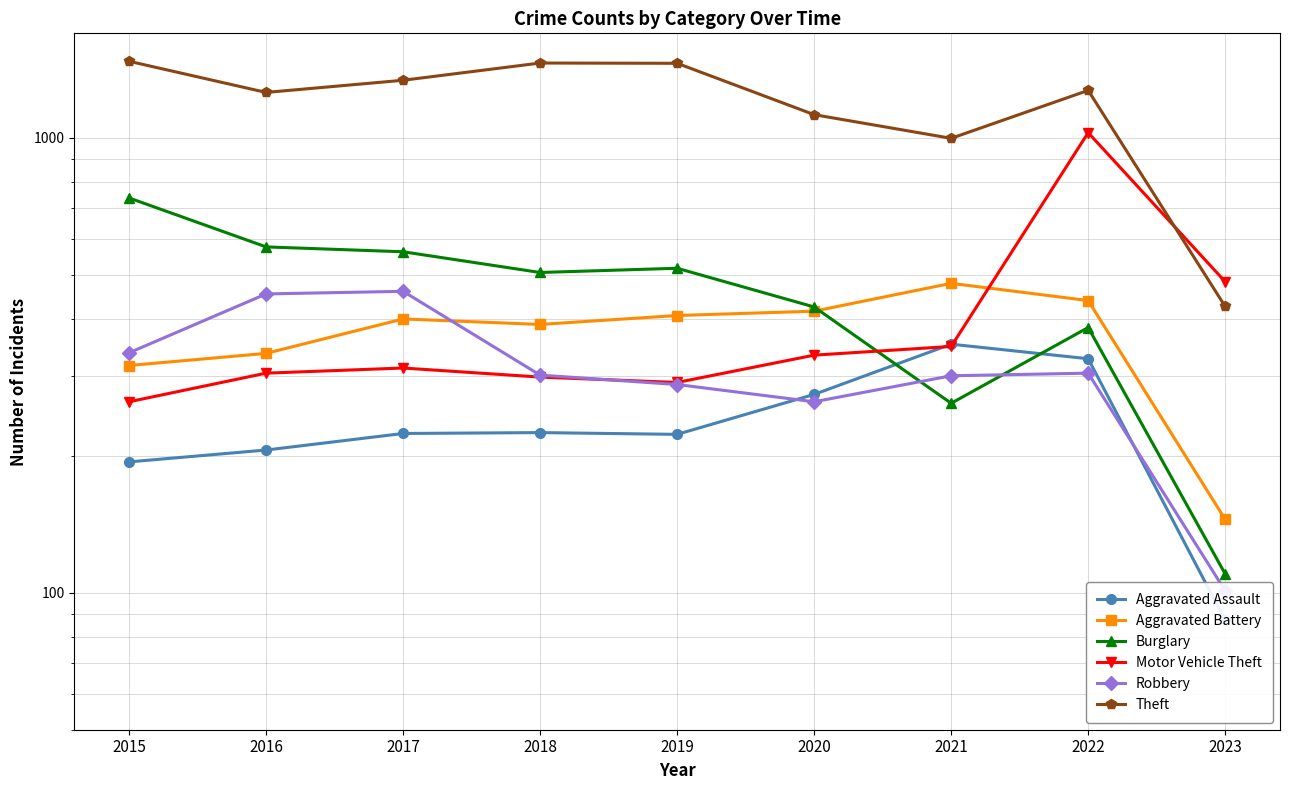

How many values in the Robbery series exceed 301?

4